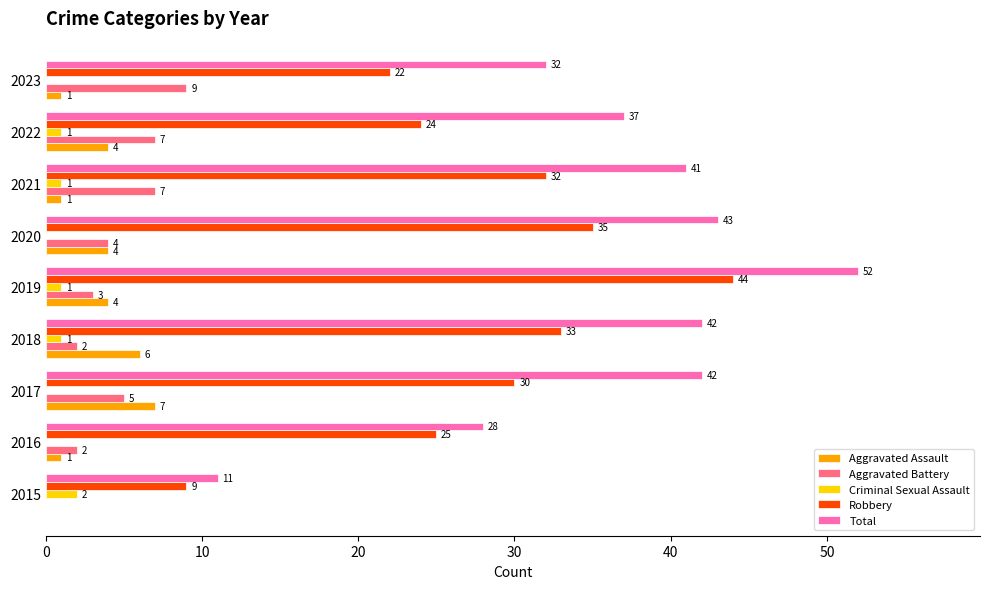

Between 2016 and 2023, which series saw the biggest shift?

Aggravated Battery